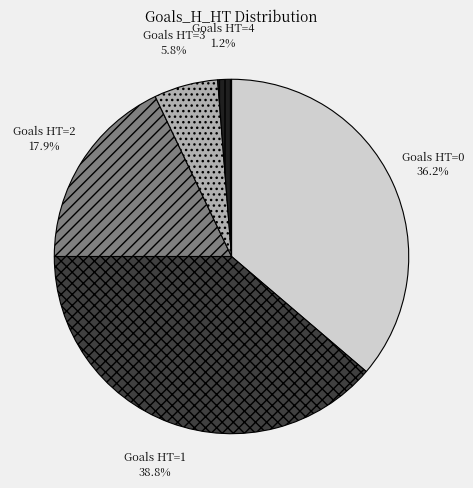

Is there any slice that represents more than half of the pie?

No